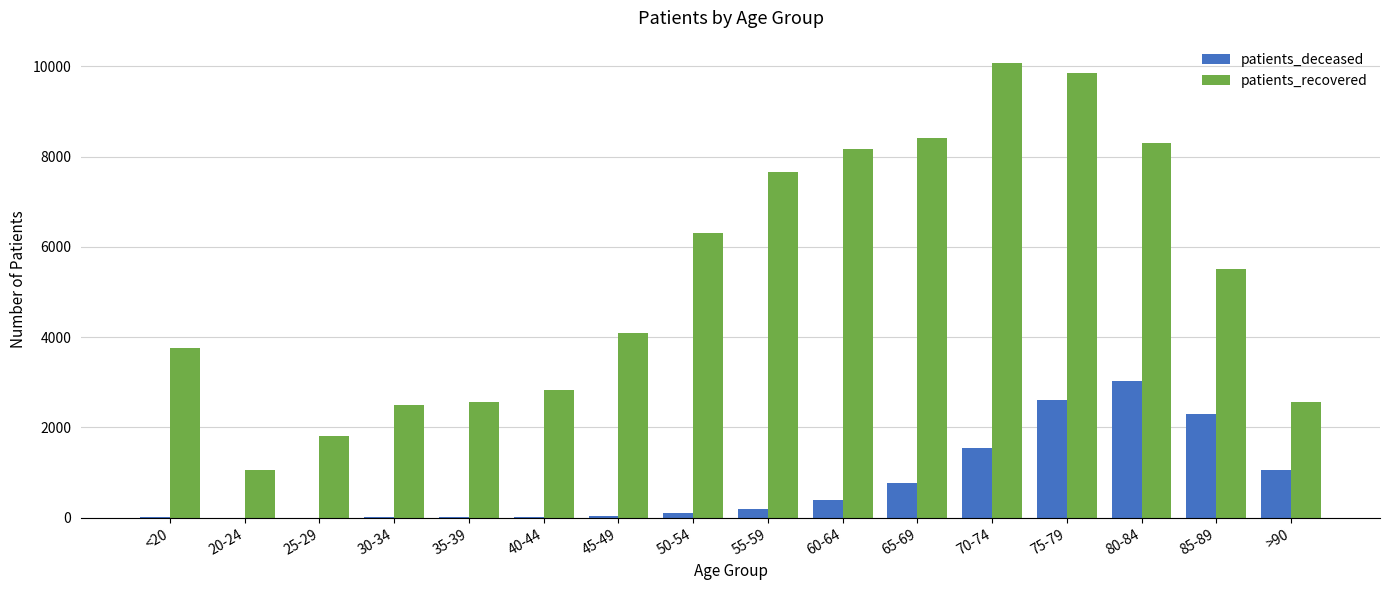

True or false: patients_deceased has a value of 1057 at >90.

True